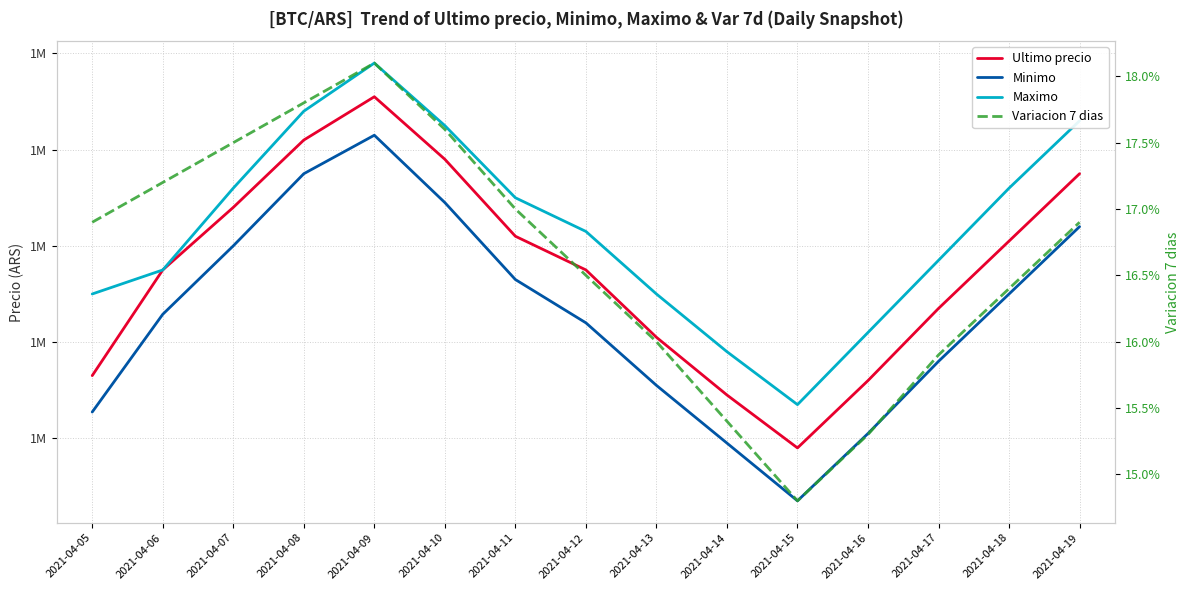

How many distinct data groups are displayed?

4